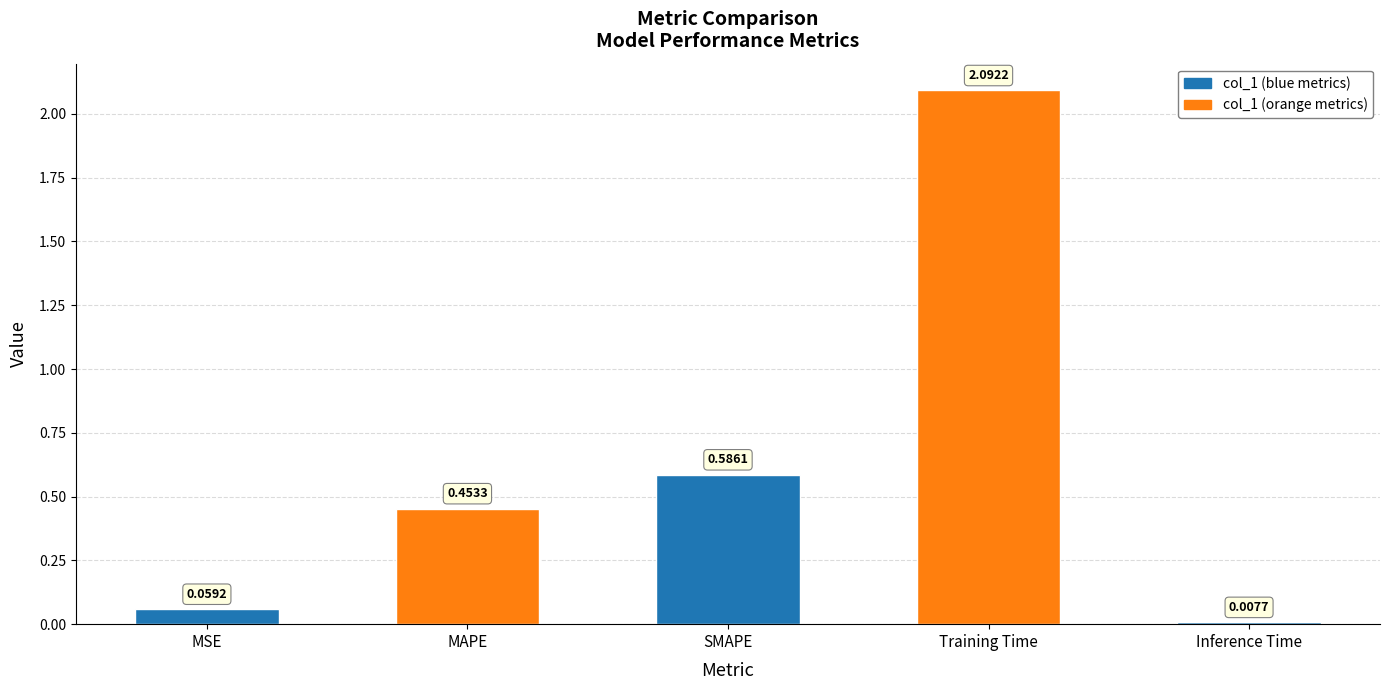

The value at MAPE is 0.8. True or false?

False